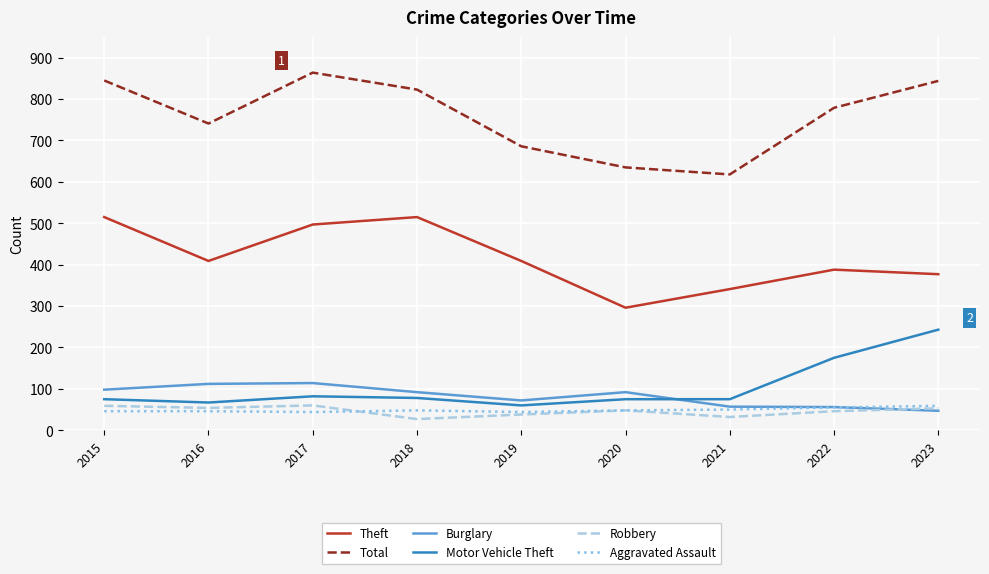

Which series has the widest spread of values?

Total